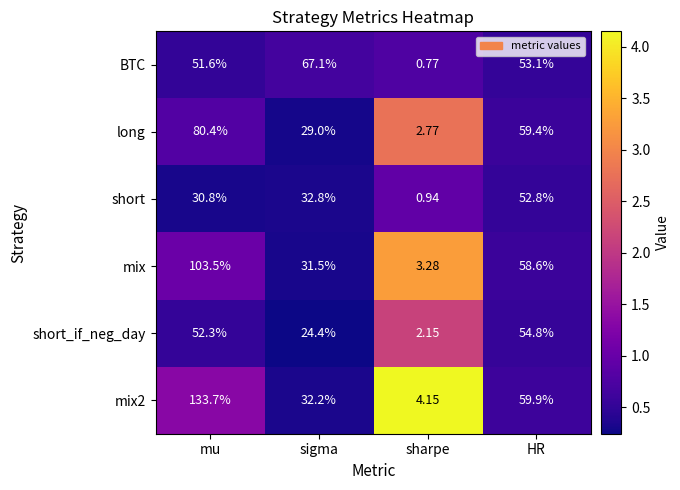

At which category does the chart reach its minimum across all series?

sharpe